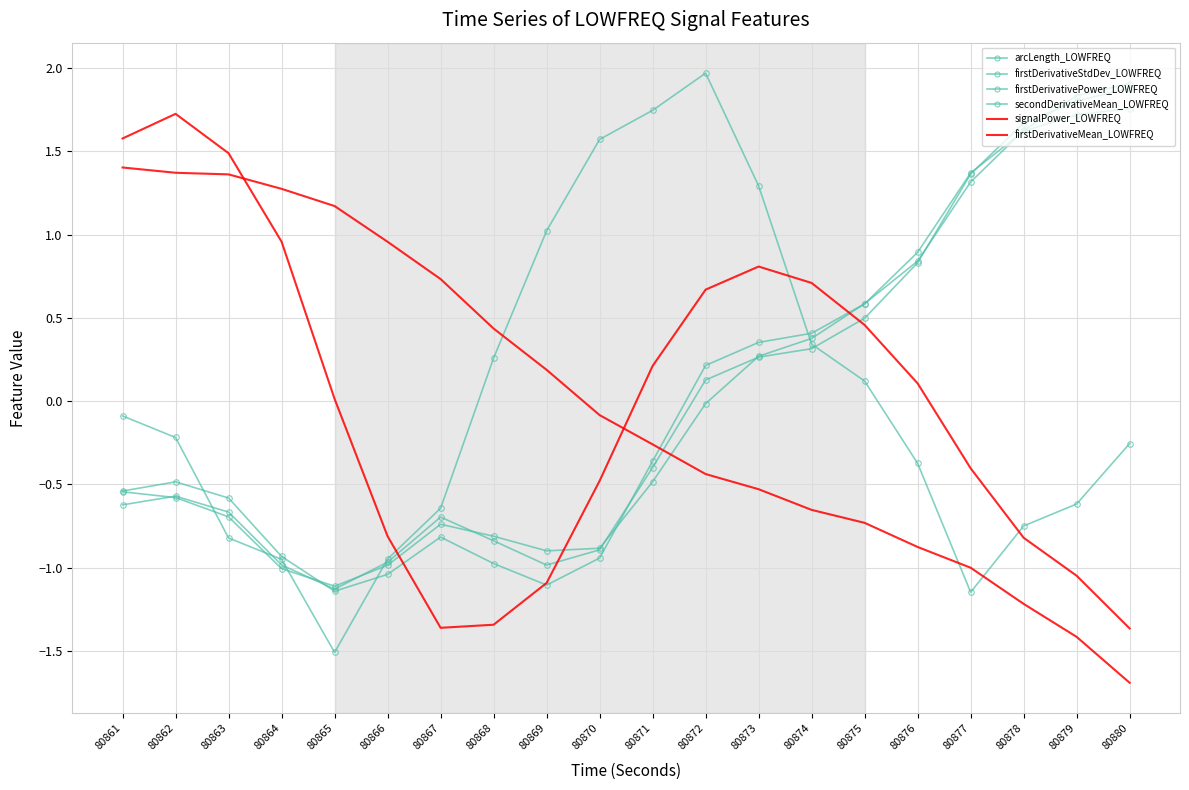

What are all the series names shown in the legend?

arcLength_LOWFREQ, firstDerivativeStdDev_LOWFREQ, firstDerivativePower_LOWFREQ, secondDerivativeMean_LOWFREQ, signalPower_LOWFREQ, firstDerivativeMean_LOWFREQ